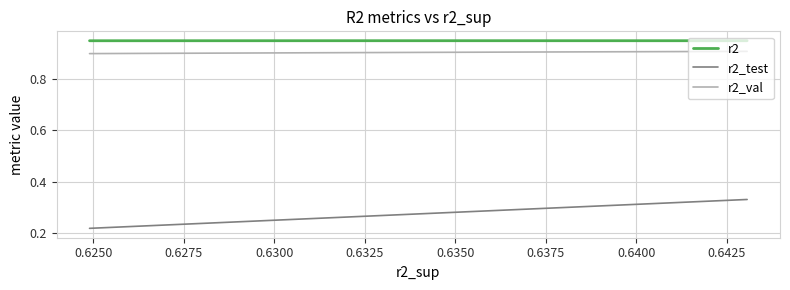

Which series has the widest spread of values?

r2_test